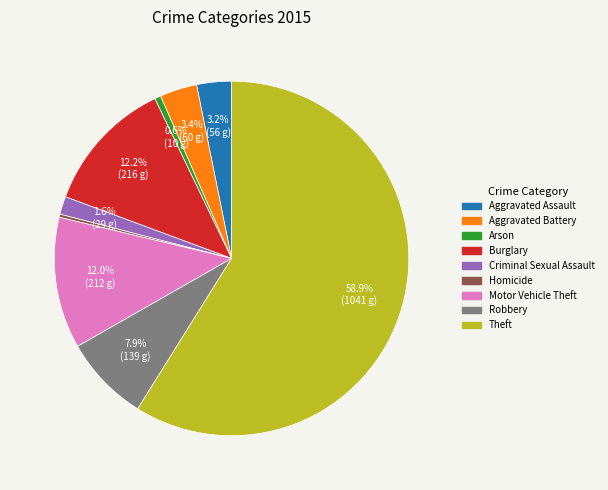

What is the ratio of the value at Aggravated Battery to the value at Aggravated Assault?

1.1